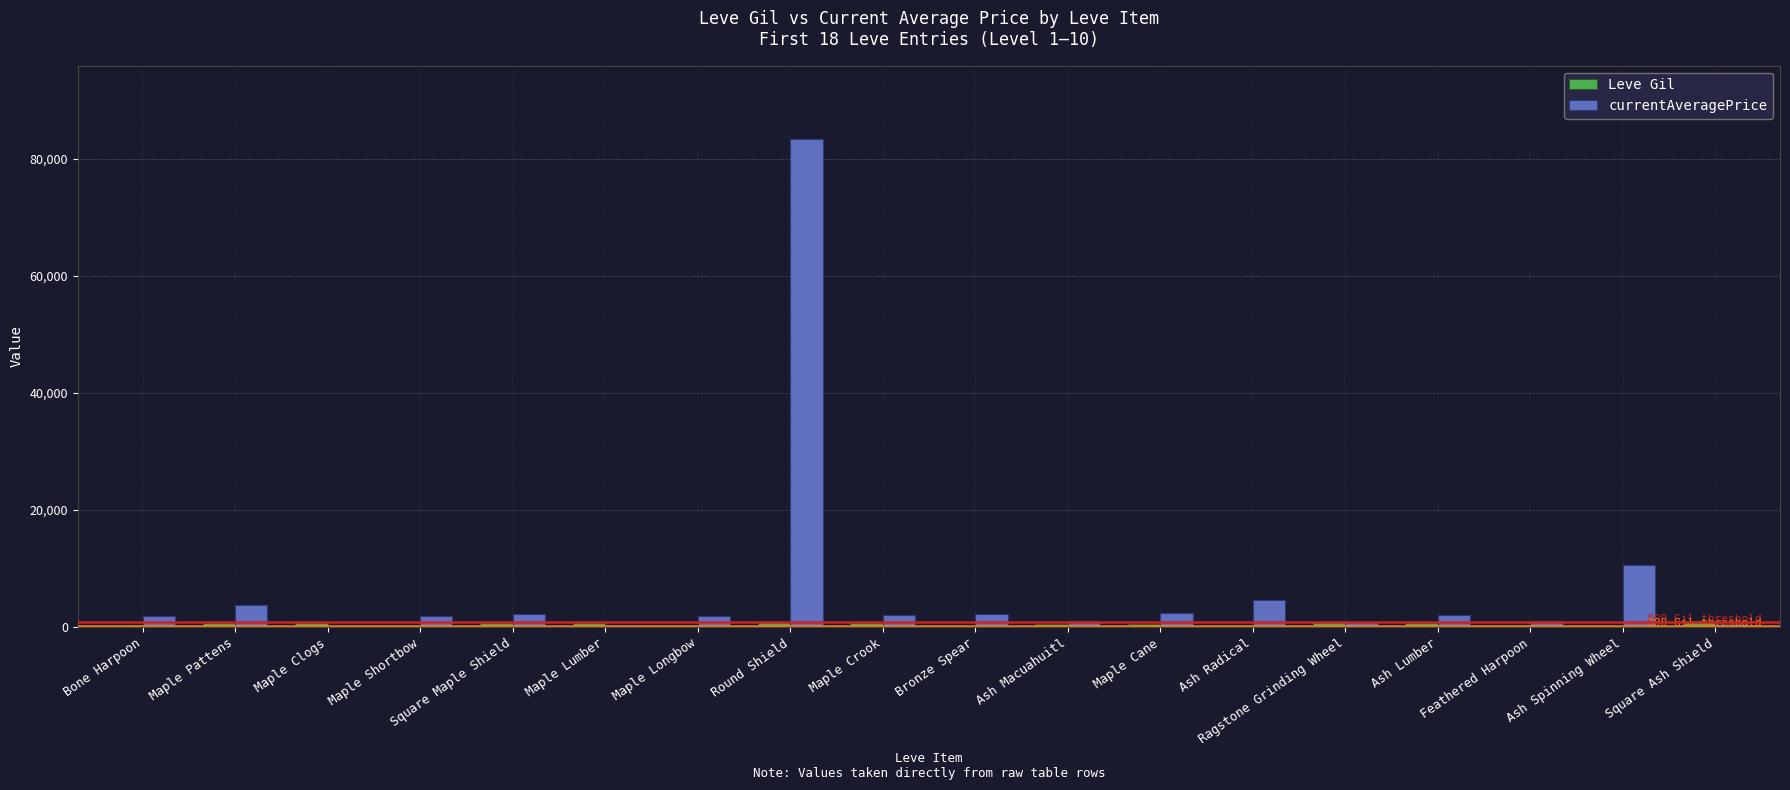

Which series changed the most between Ash Macuahuitl and Ash Spinning Wheel?

currentAveragePrice